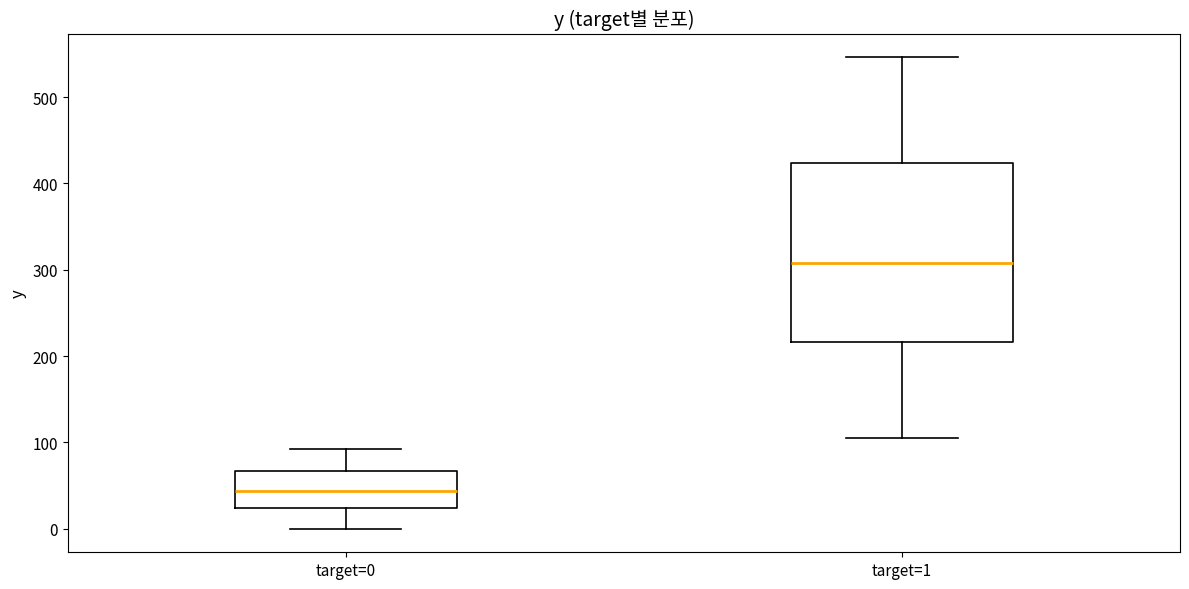

Reading left to right, transcribe this box plot: for each box, give where its median line is, the range the box spans, and where its two whiskers end, as read against the y-axis. The values are not printed on the chart, so give them approximately, as read against the axis.

target=0: median 40, box 20 to 70, whiskers 0 to 90
target=1: median 310, box 220 to 420, whiskers 110 to 550